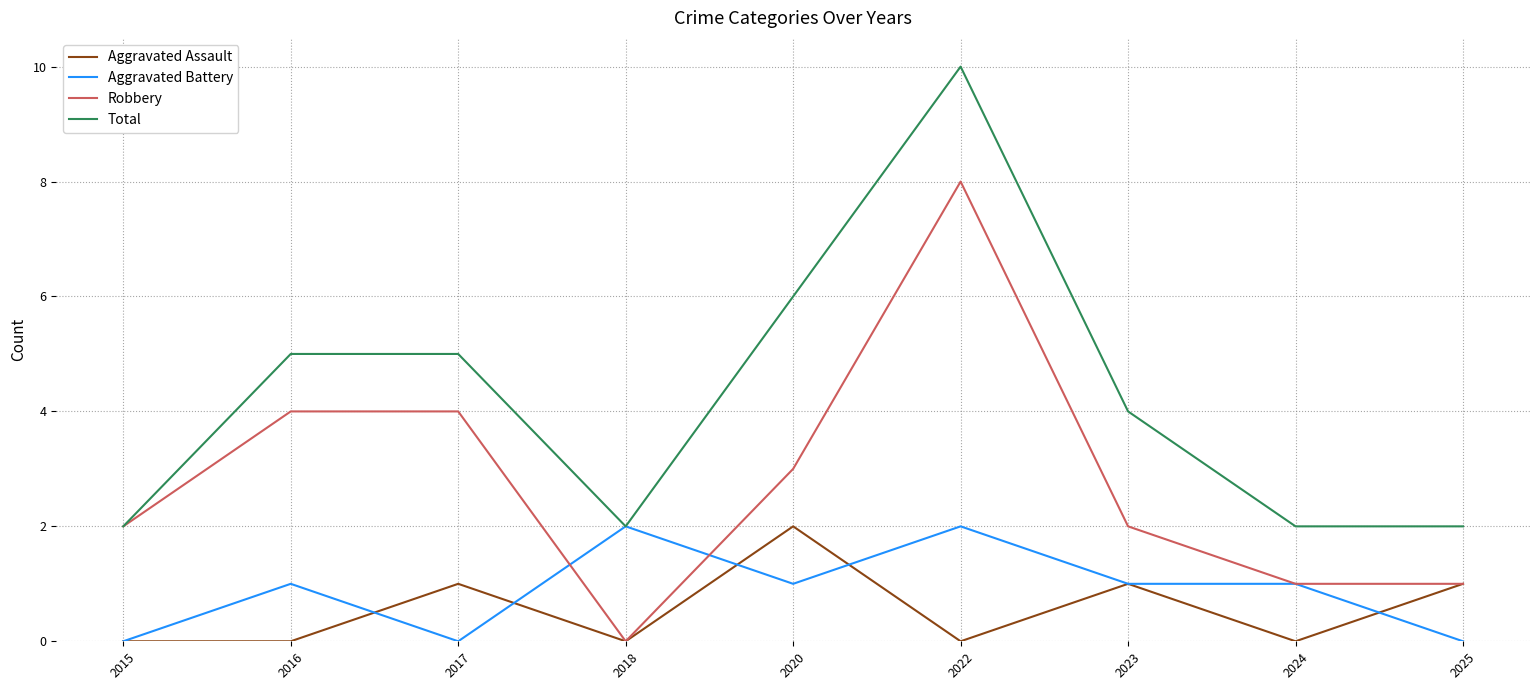

Read the Total value at 2015.

2